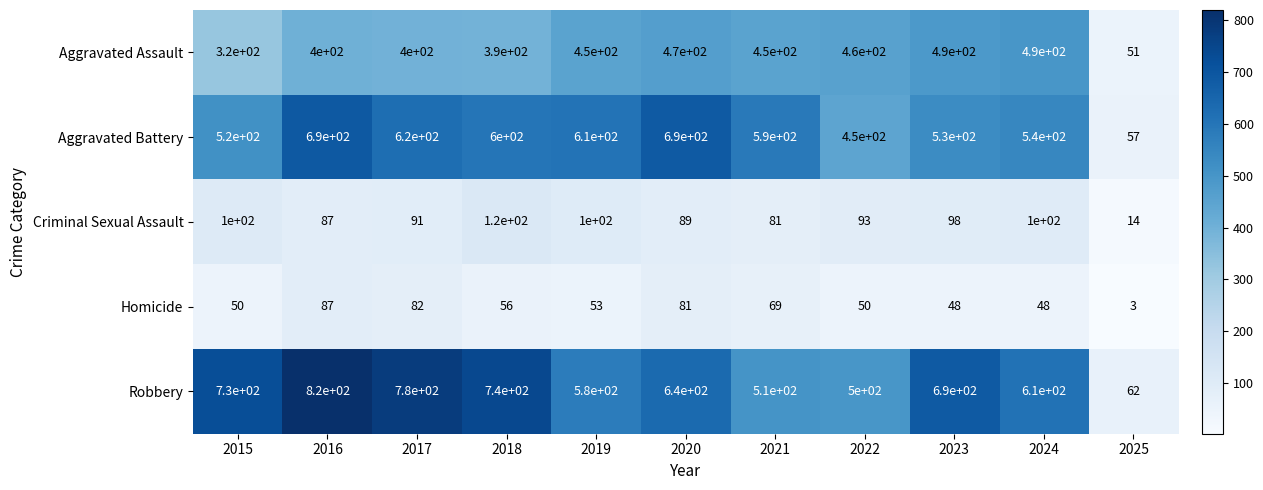

What is the difference between the maximum and minimum values in the Robbery series?

758